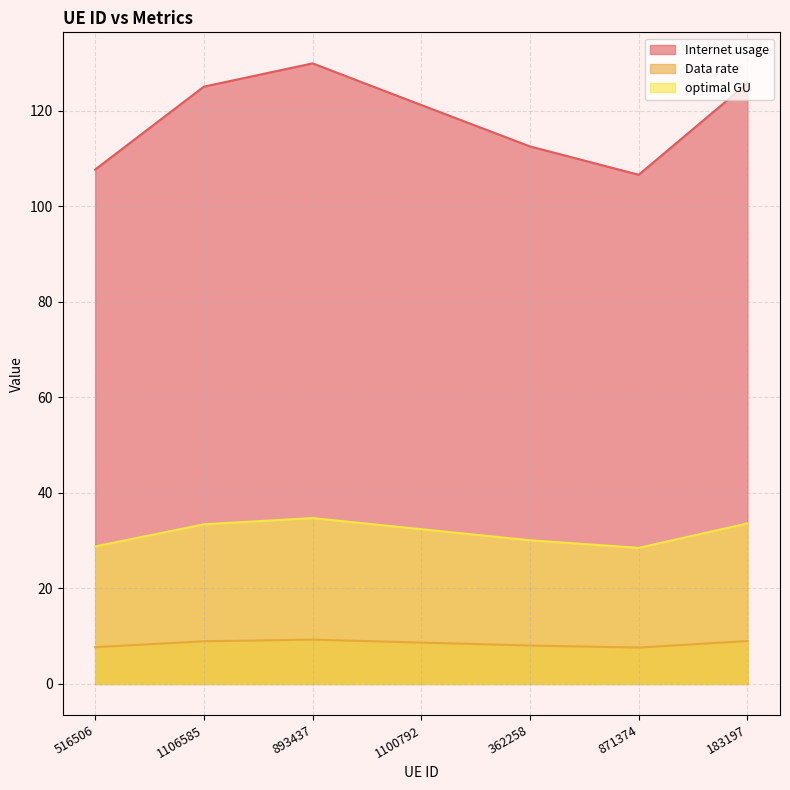

What is the difference between the maximum and second lowest values in the Data rate series?

1.6